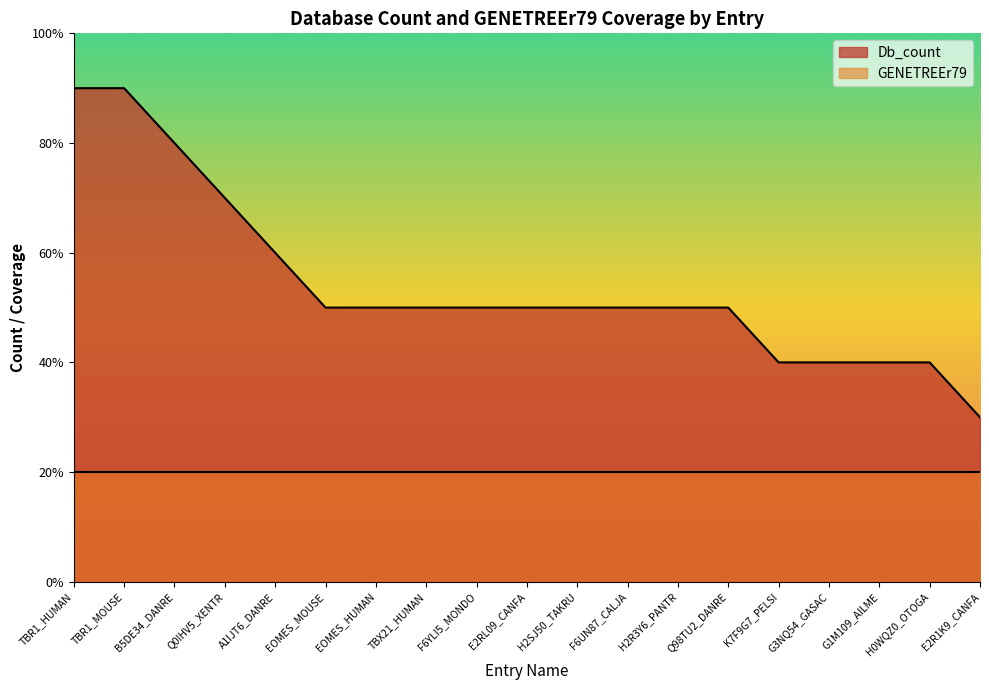

Reading right to left, what are all the values shown in this chart?

3	4	4	4	4	5	5	5	5	5	5	5	5	5	6	7	8	9	9